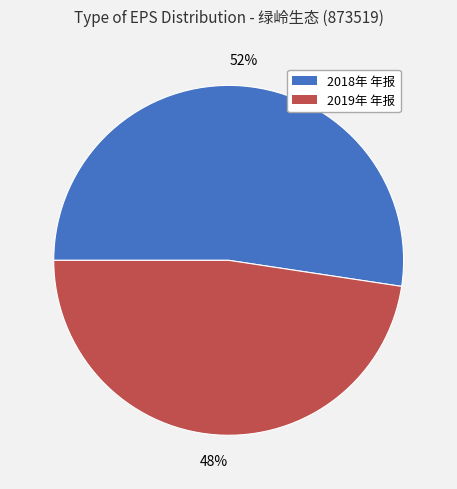

Is there any slice that represents more than half of the pie?

Yes